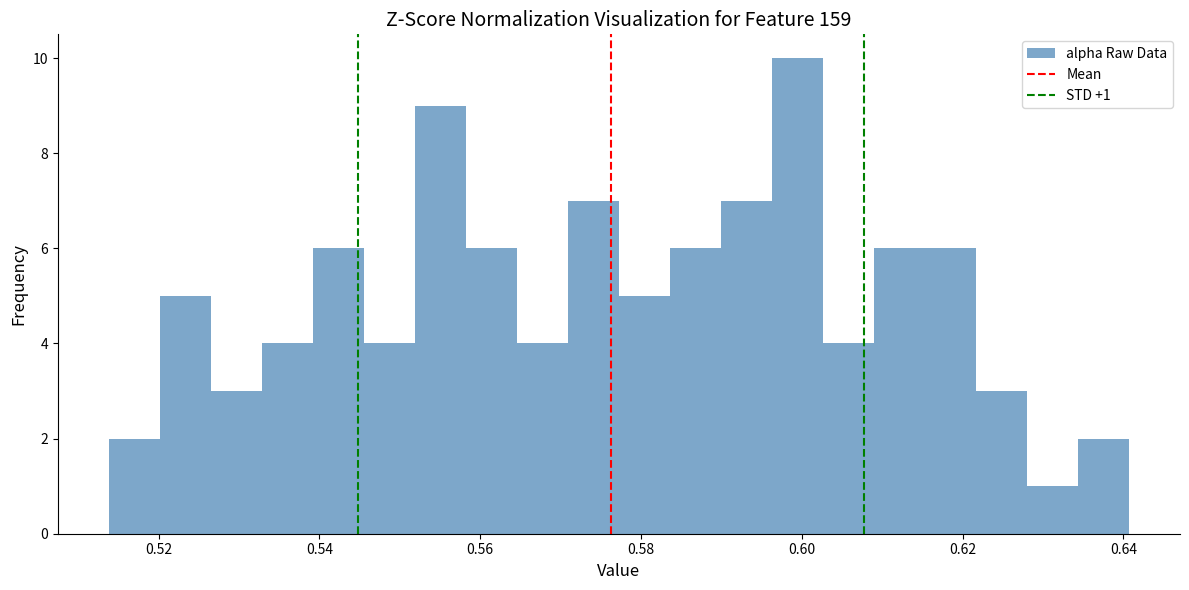

Read against the x-axis, roughly where is the centre of the tallest bar?

0.600